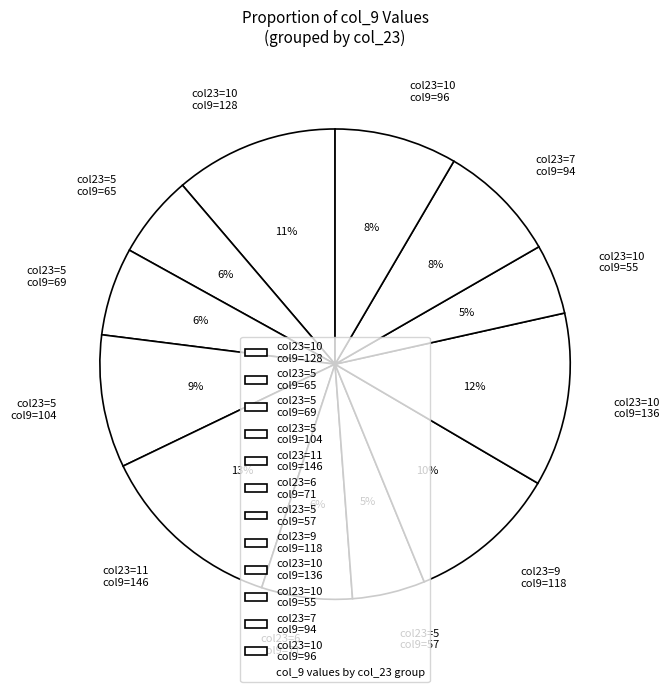

What is the ratio of the value at col23=6 col9=71 to the value at col23=11 col9=146?

0.5